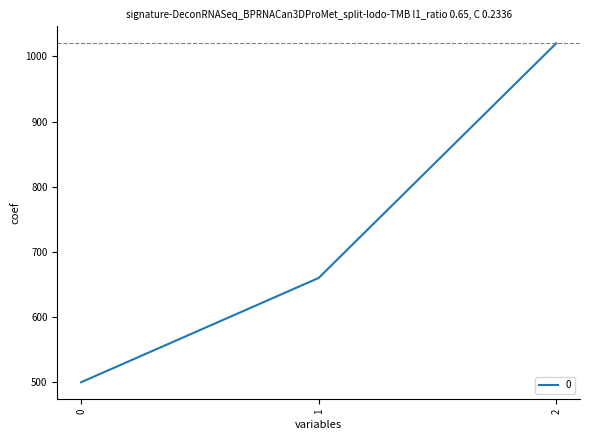

Reading right to left, extract all data points from this chart.

1020	660	500